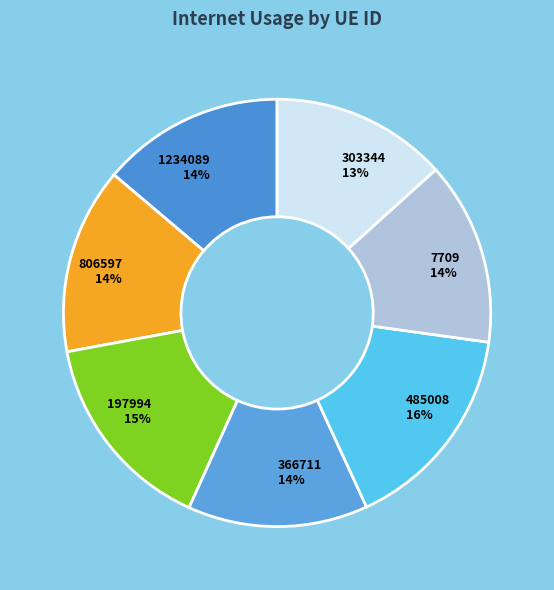

The 197994 slice represents 5% of the pie. True or false?

False